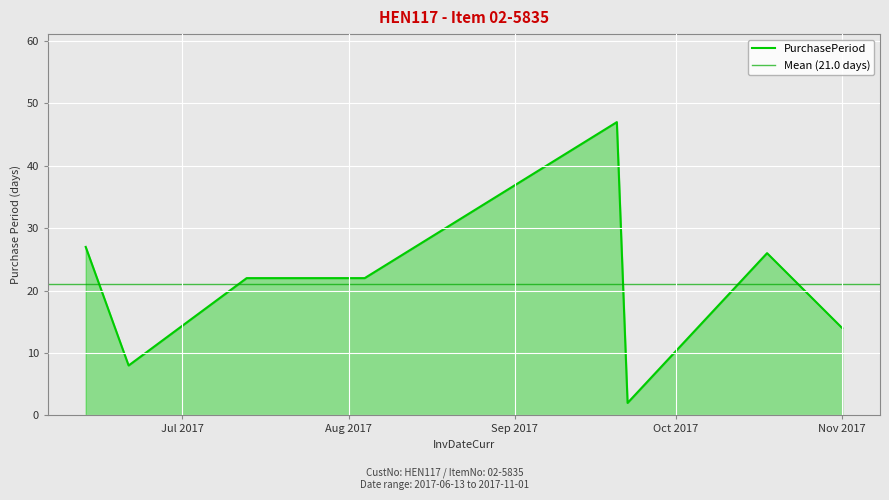

Rank the categories by value from lowest to highest.

2017-09-22, 2017-06-21, 2017-11-01, 2017-07-13, 2017-08-04, 2017-10-18, 2017-06-13, 2017-09-20